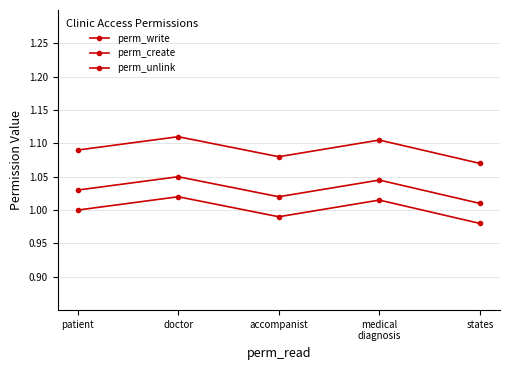

What is the greatest value displayed?

1.1